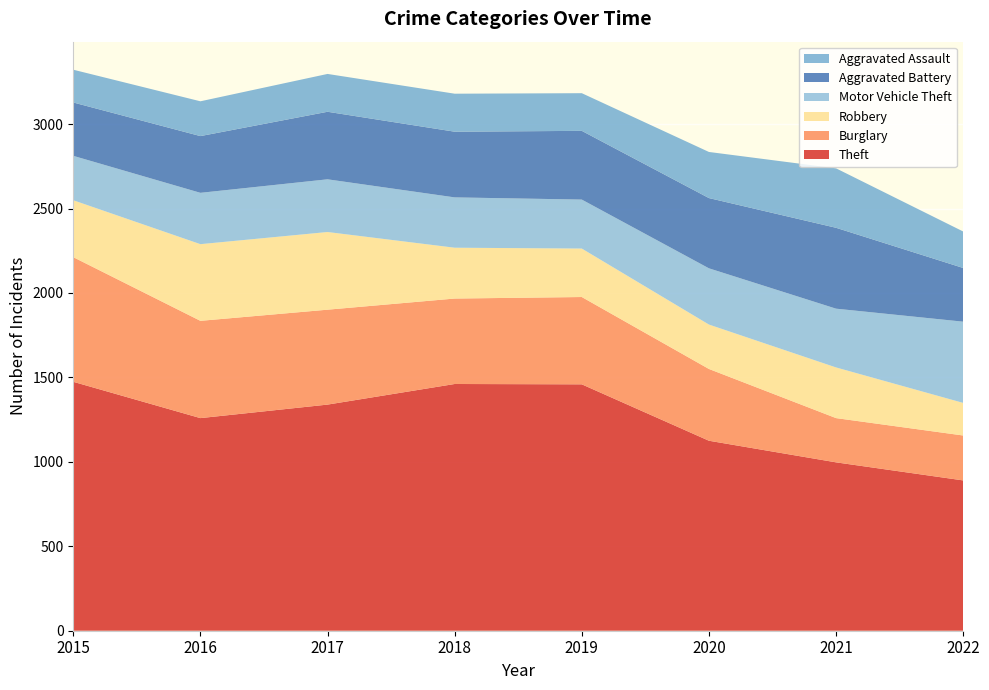

Reading left to right, list all the values displayed in this chart.

Theft: 1474	1259	1339	1461	1459	1125	997	890
Burglary: 738	576	562	506	517	425	262	266
Robbery: 337	454	460	301	287	263	300	193
Motor Vehicle Theft: 263	304	312	298	290	333	348	481
Aggravated Battery: 316	336	400	389	407	416	479	318
Aggravated Assault: 194	206	224	225	223	273	352	216